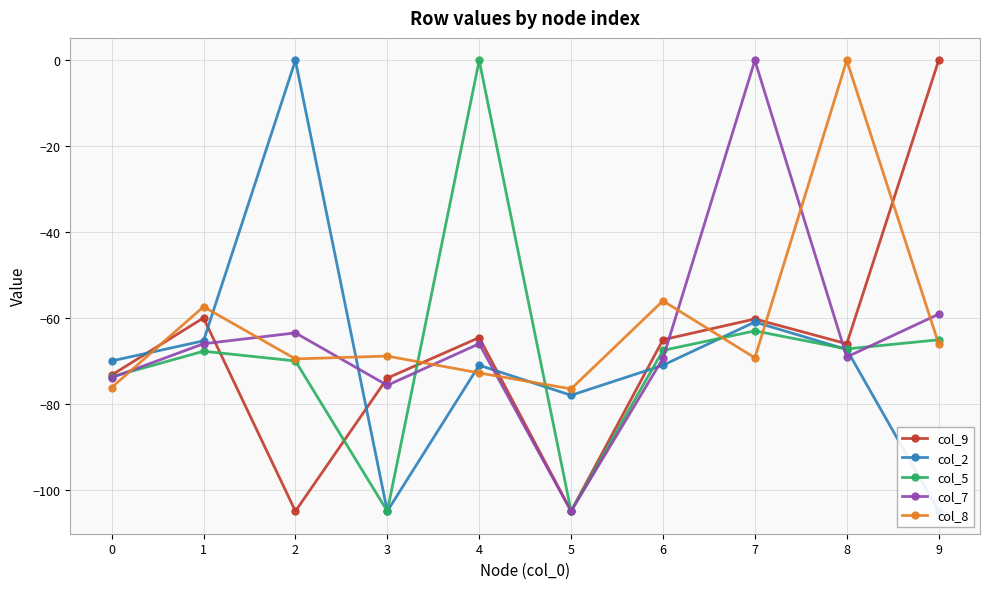

True or false: col_8 and col_9 cross at least once.

True